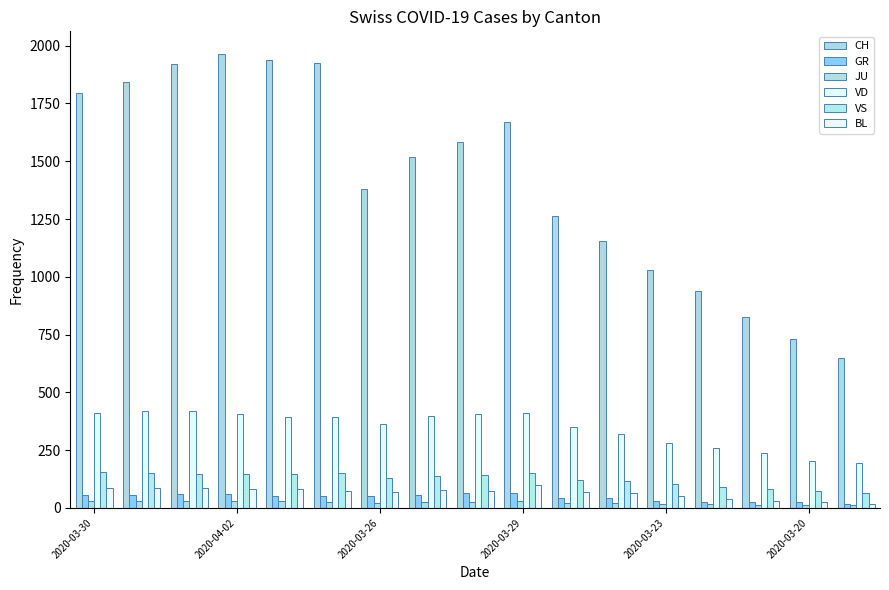

How many data points does each series have?

17